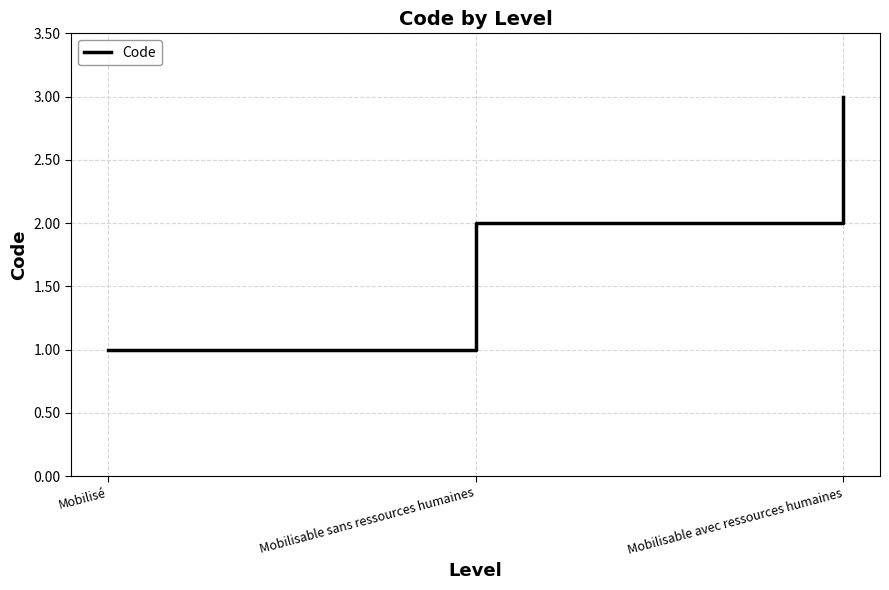

List the labels in order of value, largest first.

Mobilisable avec ressources humaines, Mobilisable sans ressources humaines, Mobilisé